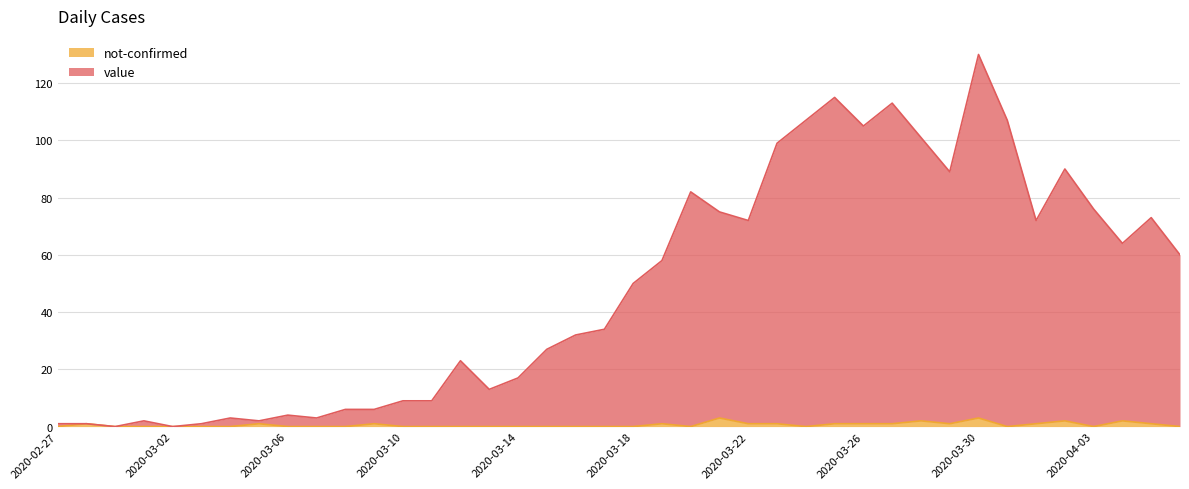

What position from the left is 2020-03-12?

15